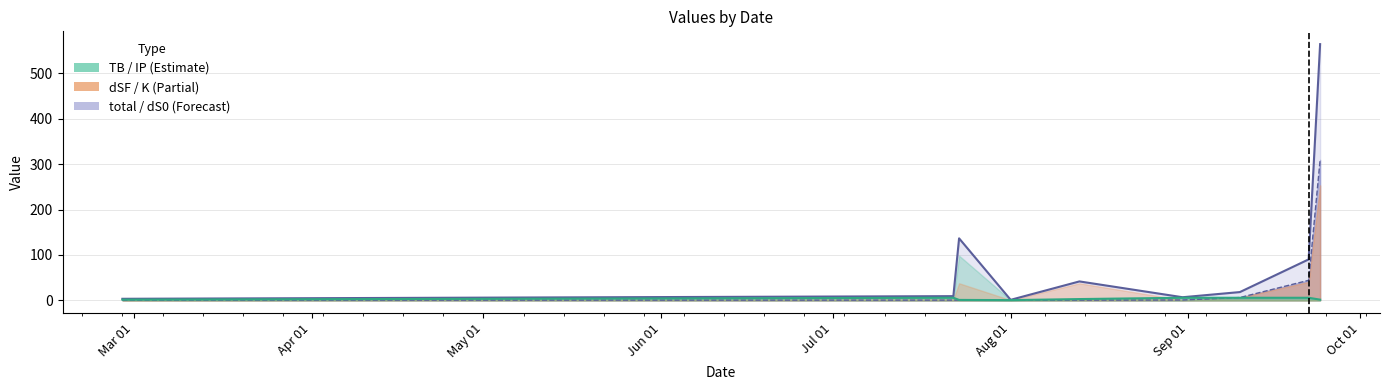

Does the chart display data point markers on the line(s)?

No